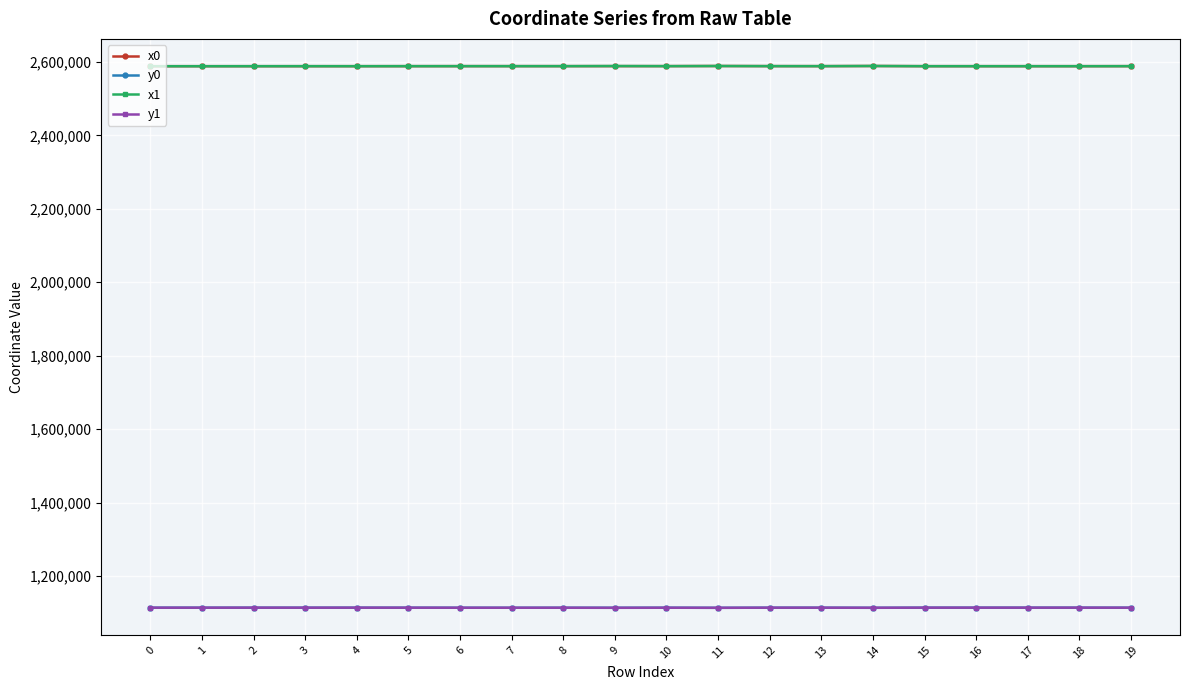

What is the value of the y1 point at the 18th from the left?

1113705.6